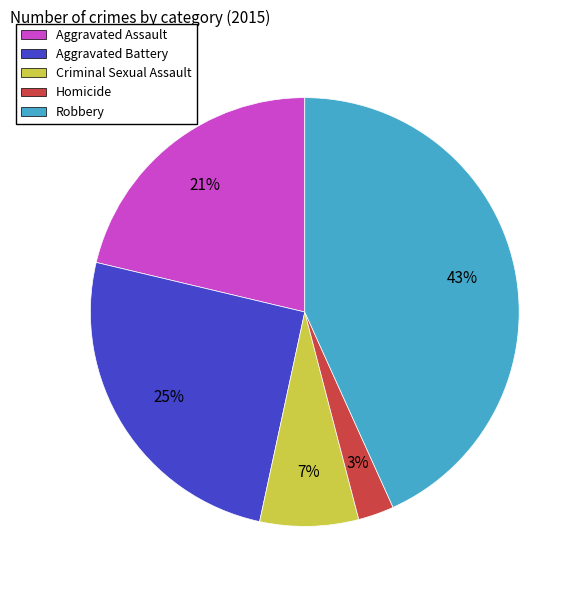

To the nearest percent, what is the difference between the Robbery and Aggravated Assault slice percentages?

22%